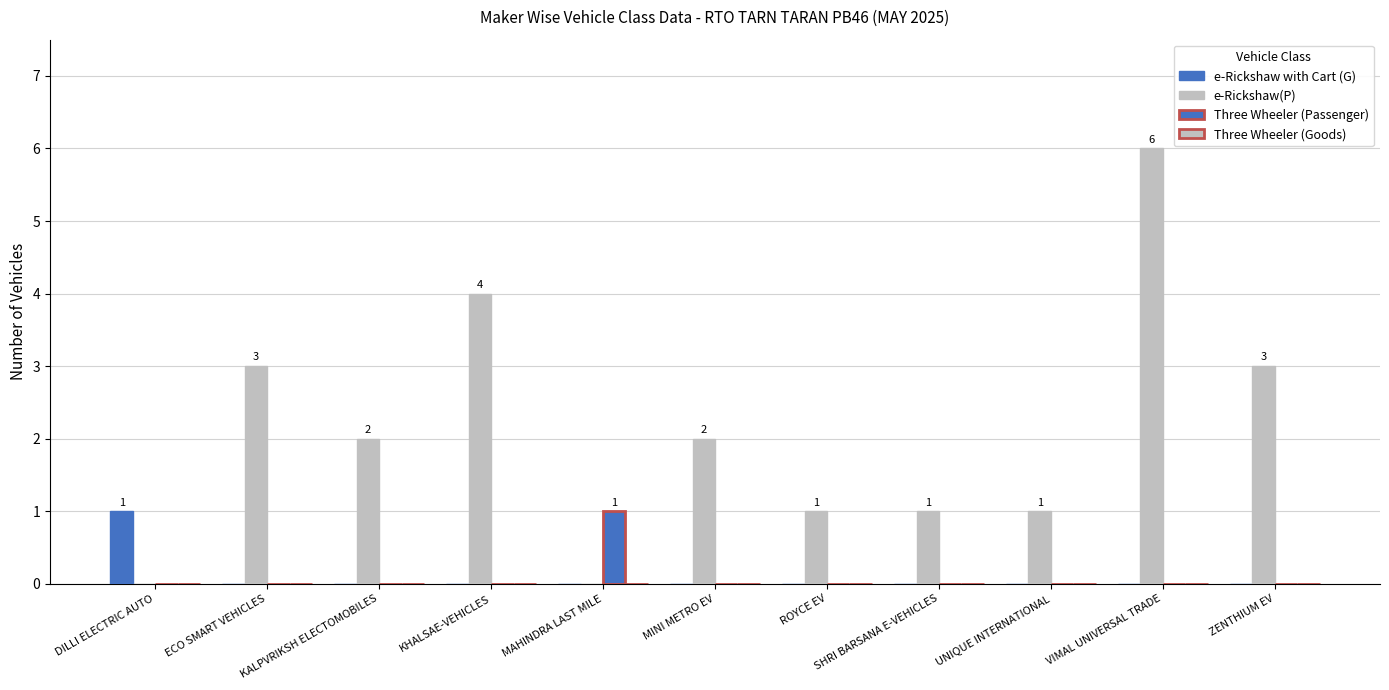

Reading left to right, list all the values displayed in this chart.

e-Rickshaw with Cart (G): 1	0	0	0	0	0	0	0	0	0	0
e-Rickshaw(P): 0	3	2	4	0	2	1	1	1	6	3
Three Wheeler (Passenger): 0	0	0	0	1	0	0	0	0	0	0
Three Wheeler (Goods): 0	0	0	0	0	0	0	0	0	0	0